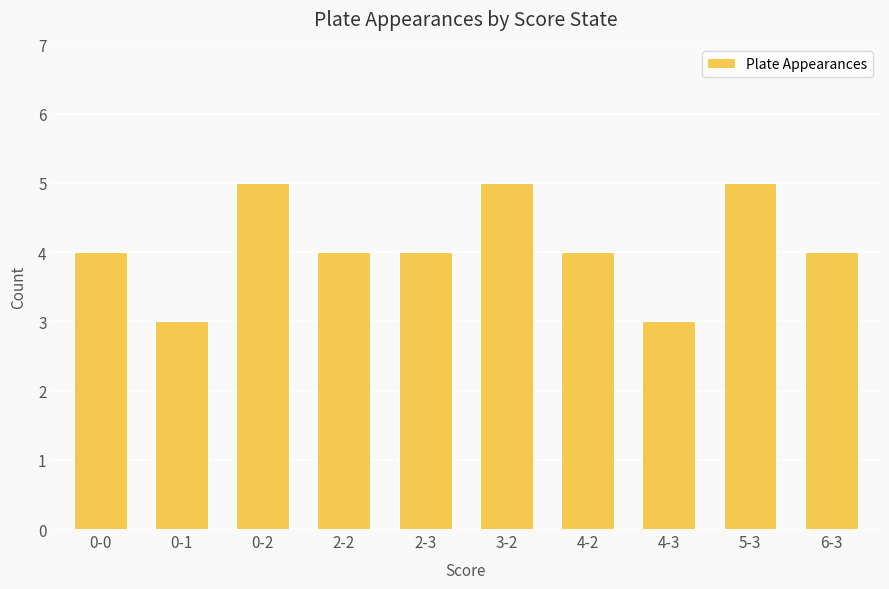

Count the number of categories in the chart.

10